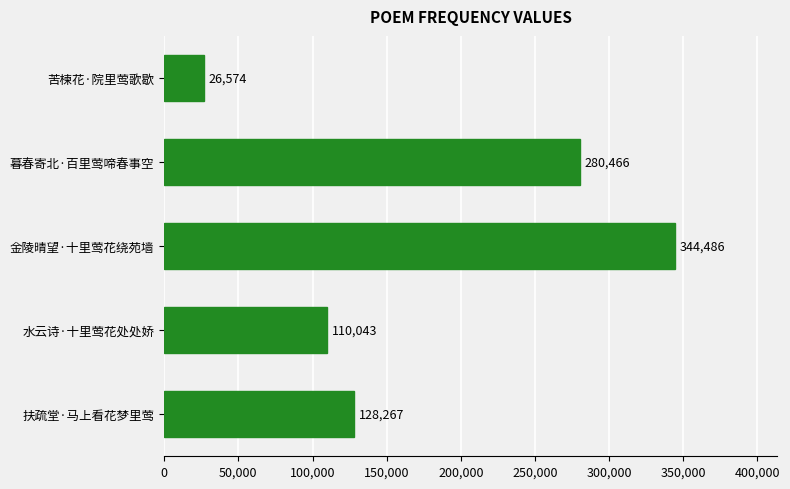

Reading top to bottom, what are all the values shown in this chart?

苦楝花·院里莺歌歇=26574	暮春寄北·百里莺啼春事空=280466	金陵晴望·十里莺花绕苑墙=344486	水云诗·十里莺花处处娇=110043	扶疏堂·马上看花梦里莺=128267